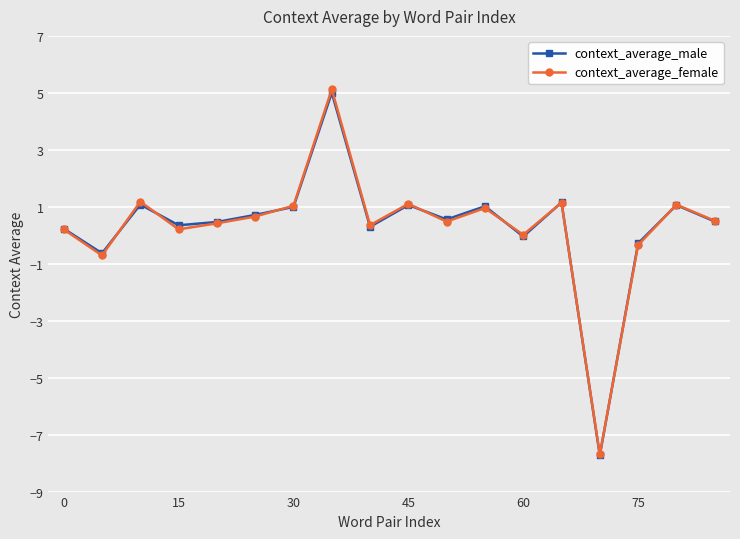

Which series has the widest spread of values?

context_average_female